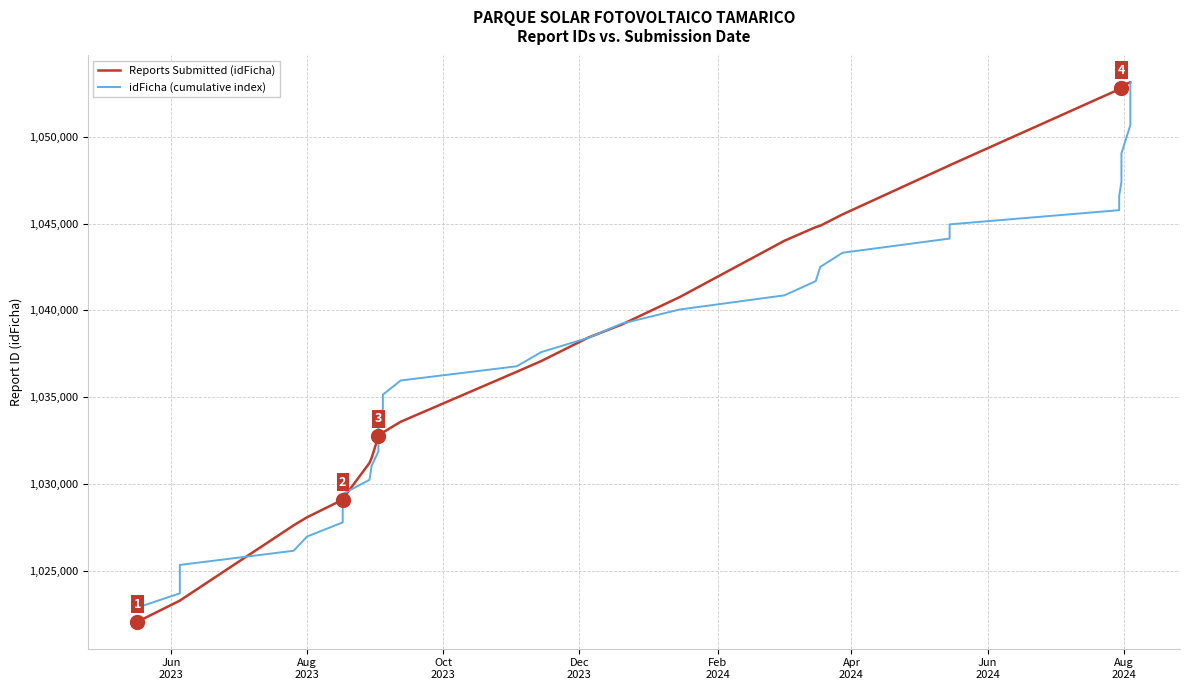

How many values in the idFicha (cumulative index) series exceed 1038419?

19